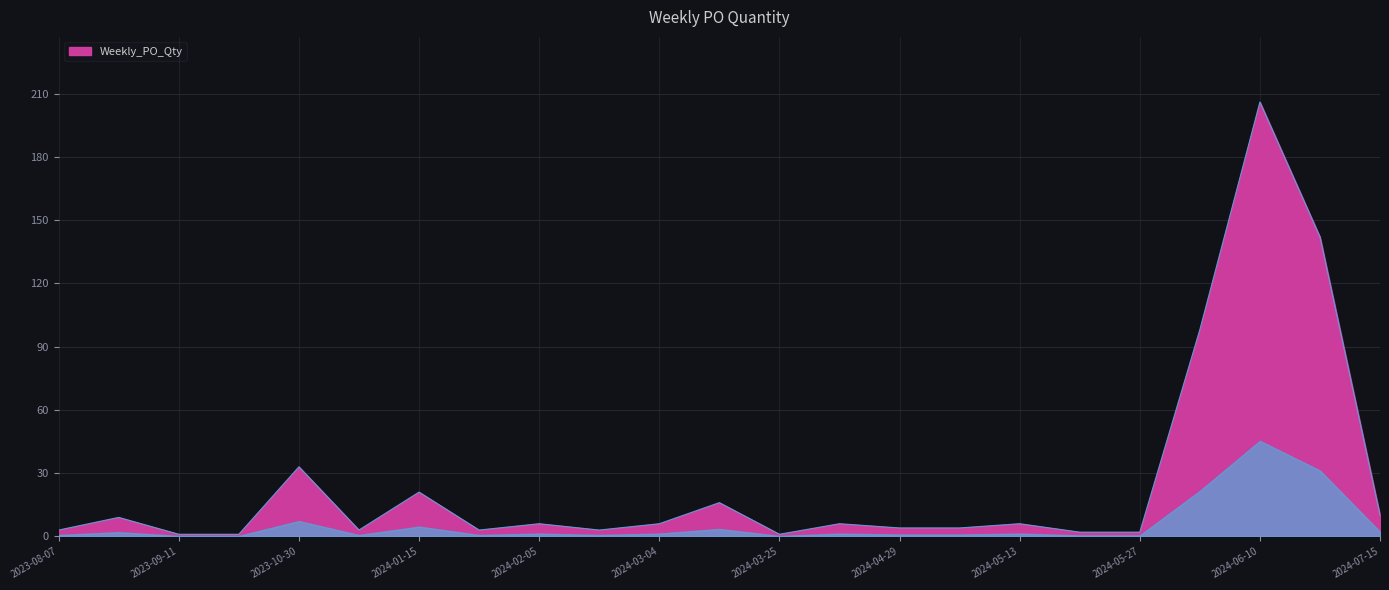

How many series are shown in this chart?

1